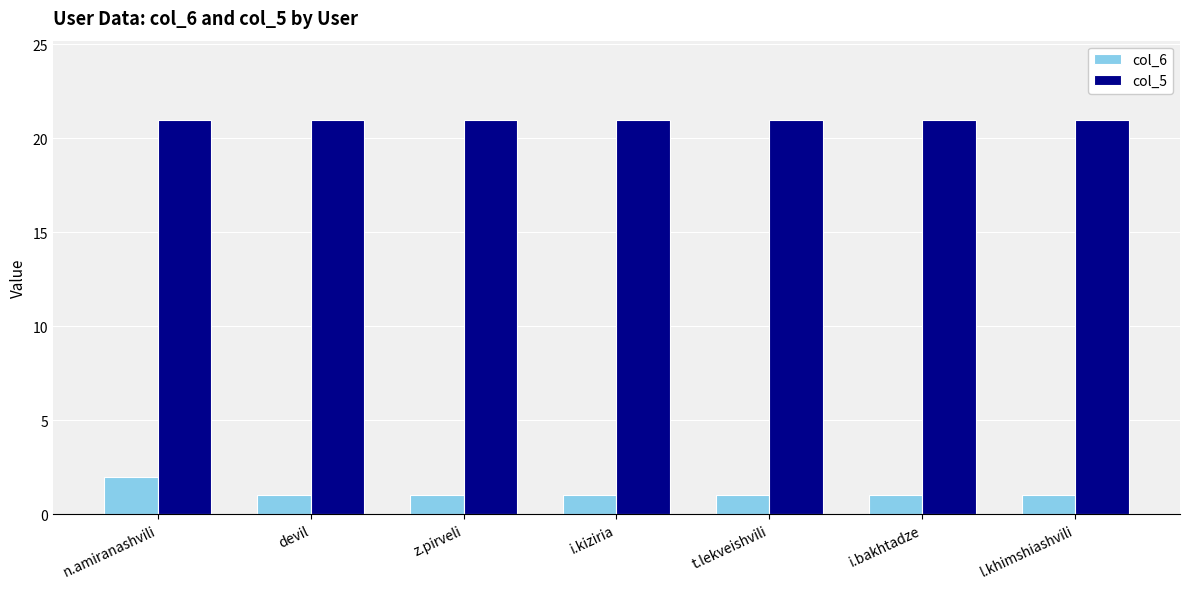

What is the sum of all col_6 values?

8